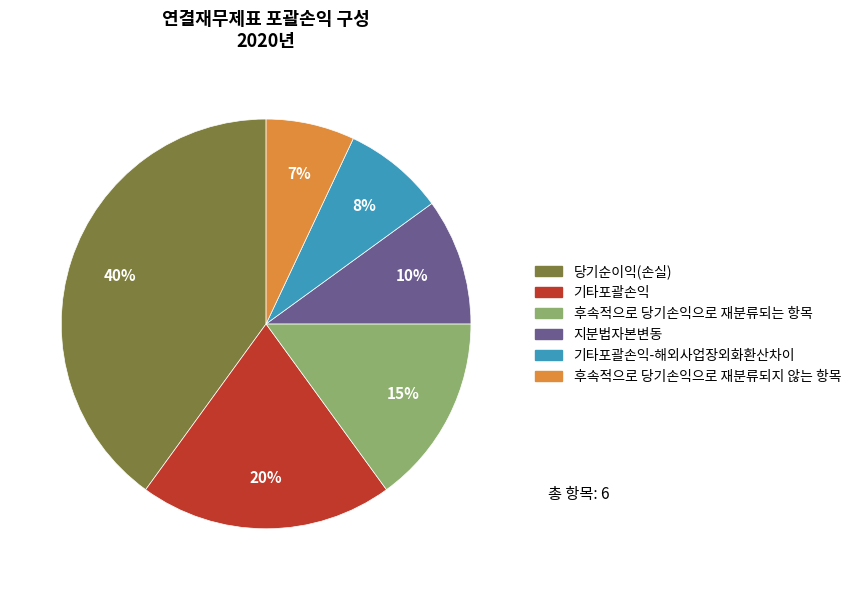

To the nearest percent, what is the difference between the largest and smallest slice percentages?

33%